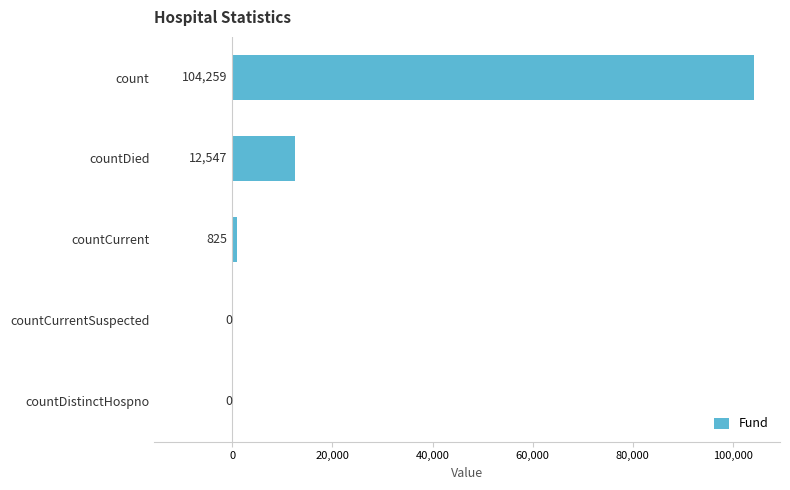

Count the number of data series in this chart.

1